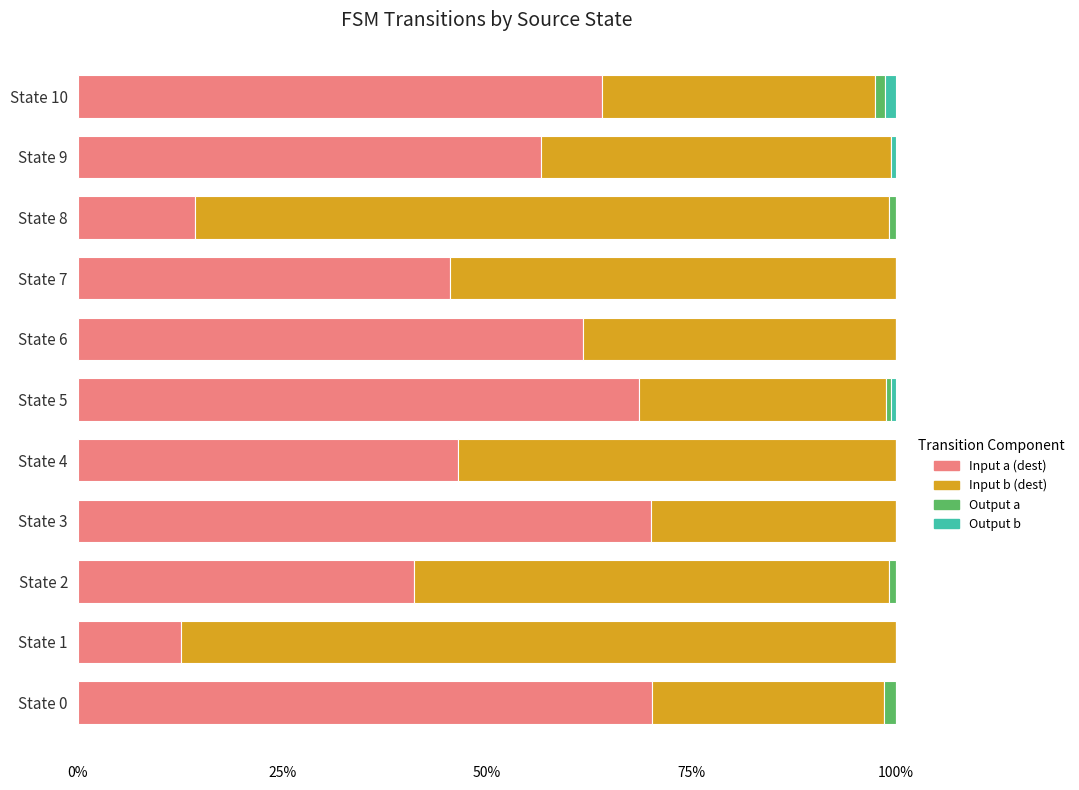

What is the total value across all series at State 7?

100.0